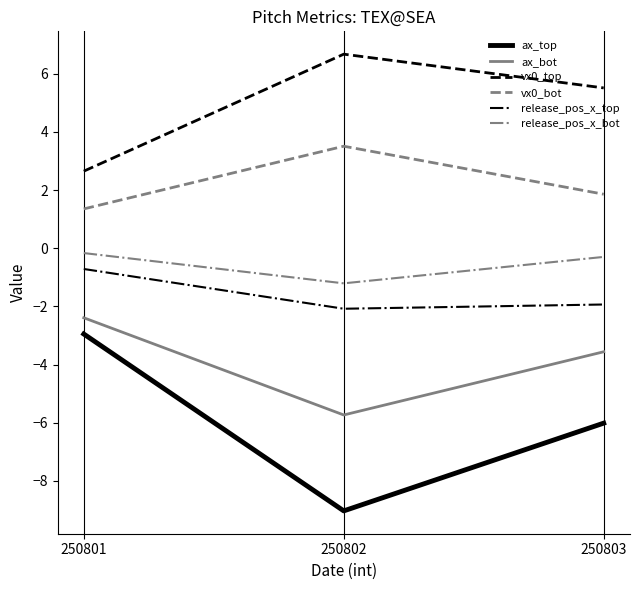

Is it true that vx0_top equals 1.8 at 250801?

False